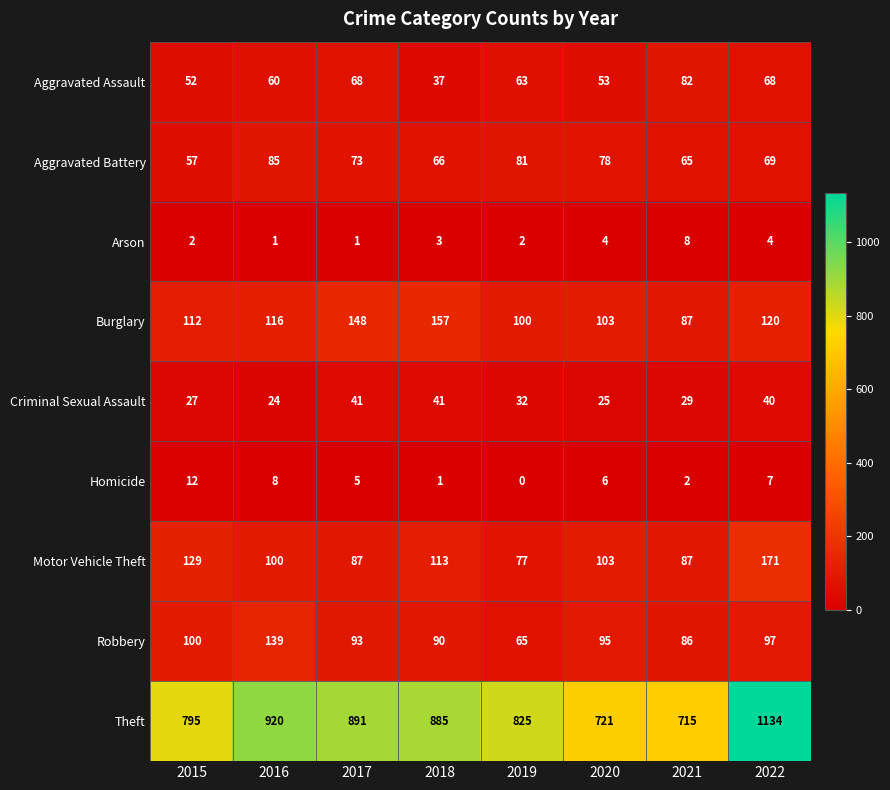

Which series has the largest total across all categories?

Theft